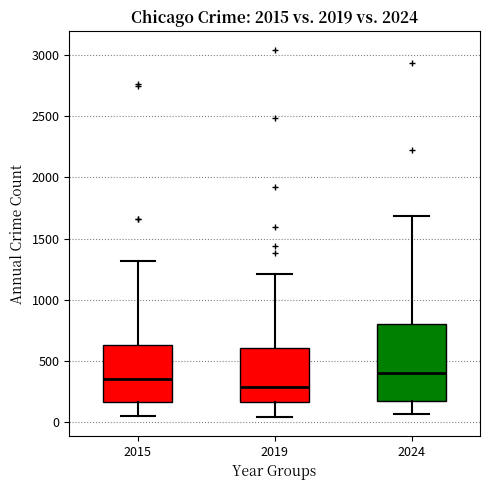

Comparing the boxes themselves (not the whiskers), which one is the tallest?

2024